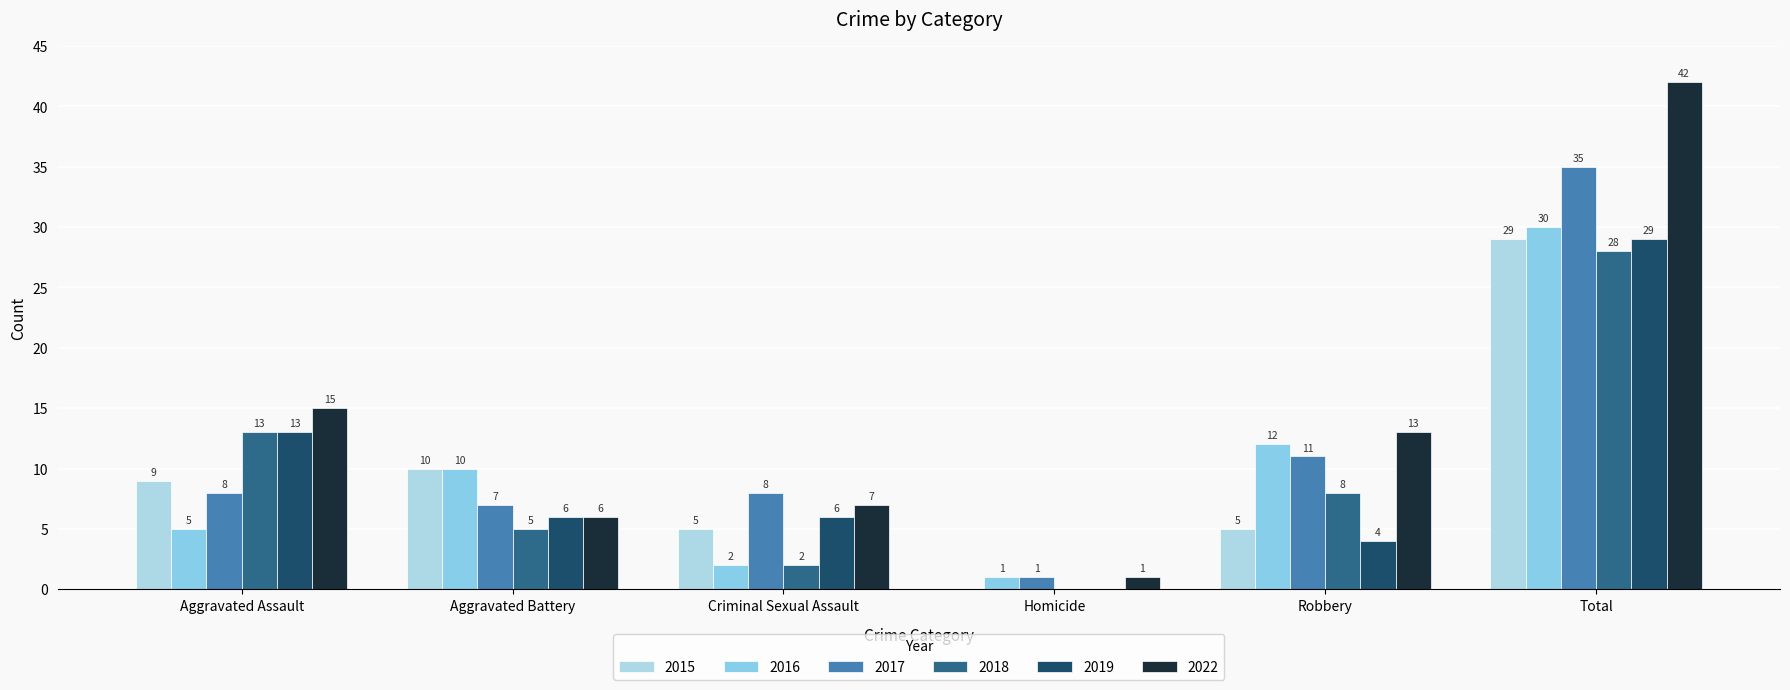

What is the value of the 2018 bar at the 5th from the left?

8